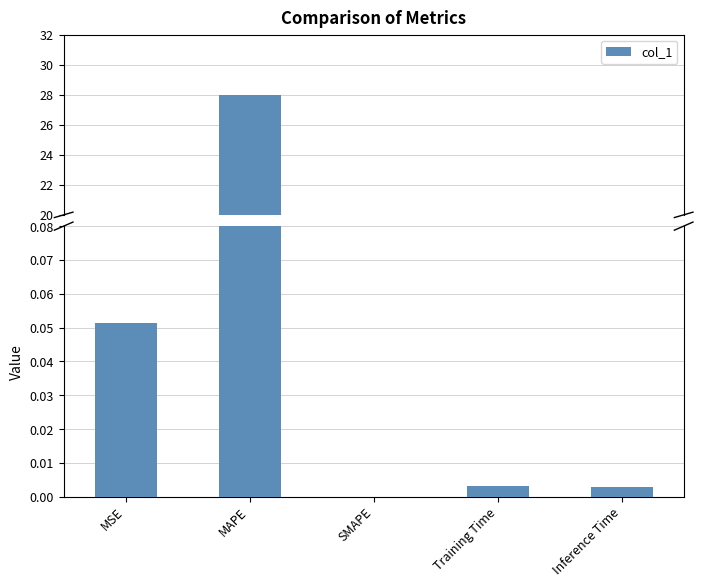

What is the value of the 1st bar from the left?

0.1